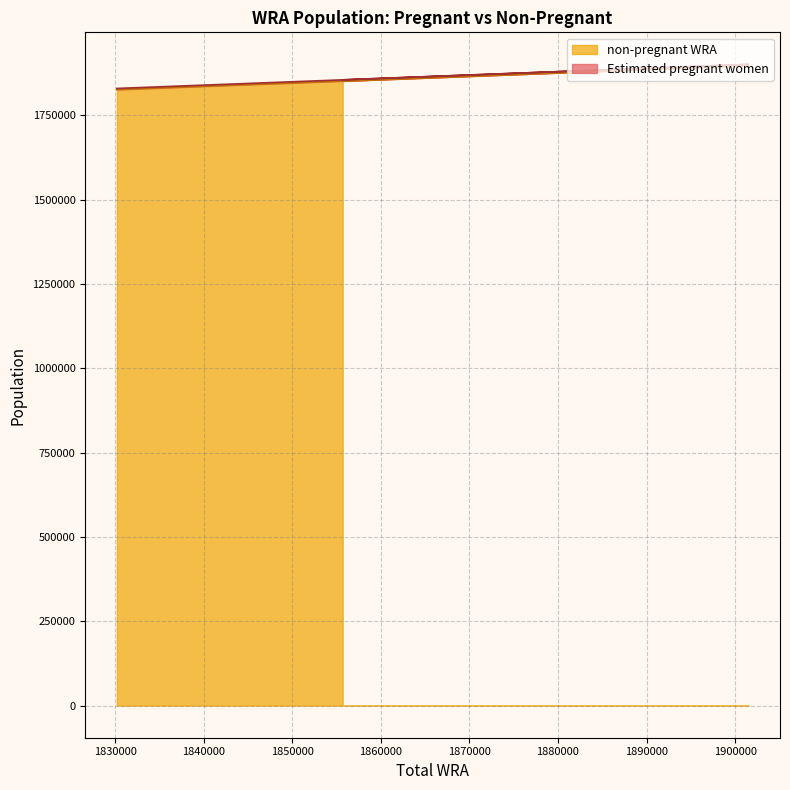

Where is the data nearest to the value 1862704?

1871600